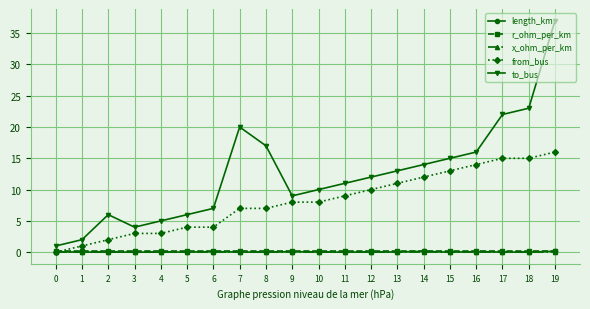

The to_bus series shows 6.1 at 9. True or false?

False